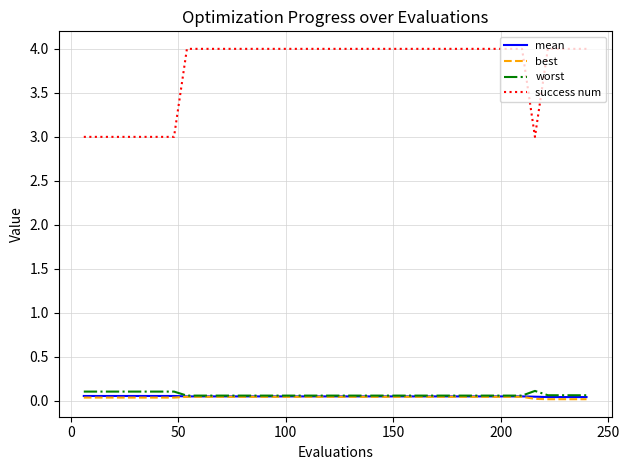

What are all the series names shown in the legend?

mean, best, worst, success num